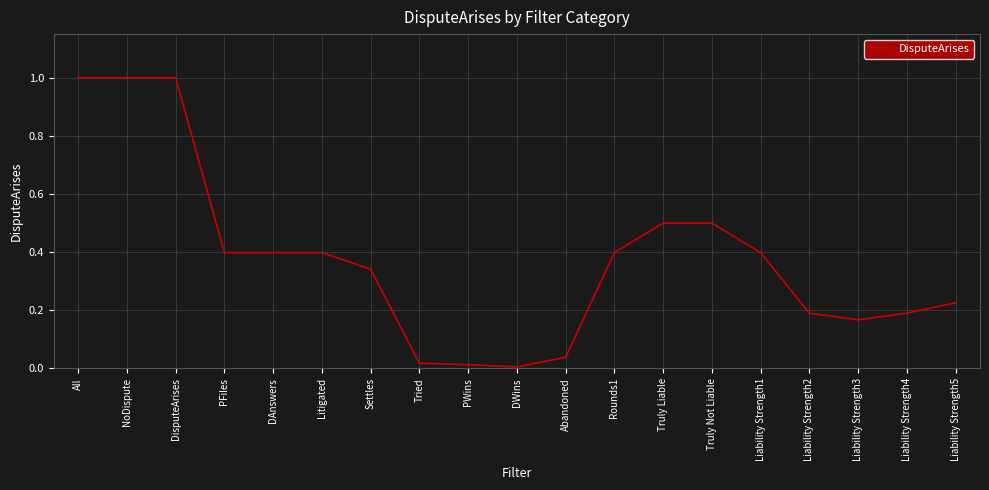

True or false: the data shows 0.2 at Liability Strength3.

True